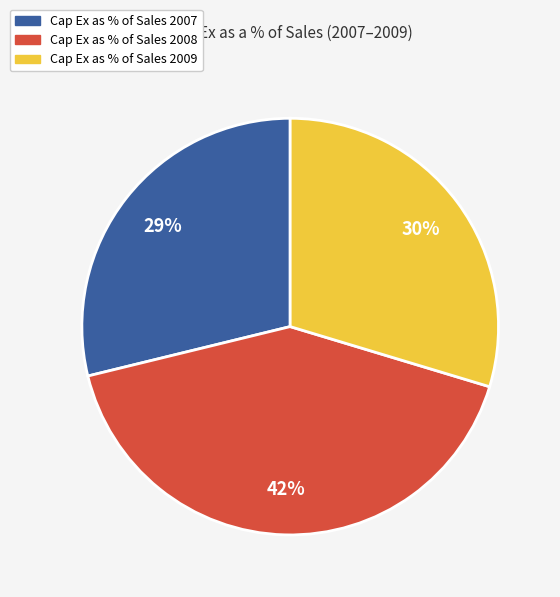

To the nearest percent, what is the difference between the Cap Ex as % of Sales 2007 and Cap Ex as % of Sales 2008 slice percentages?

13%